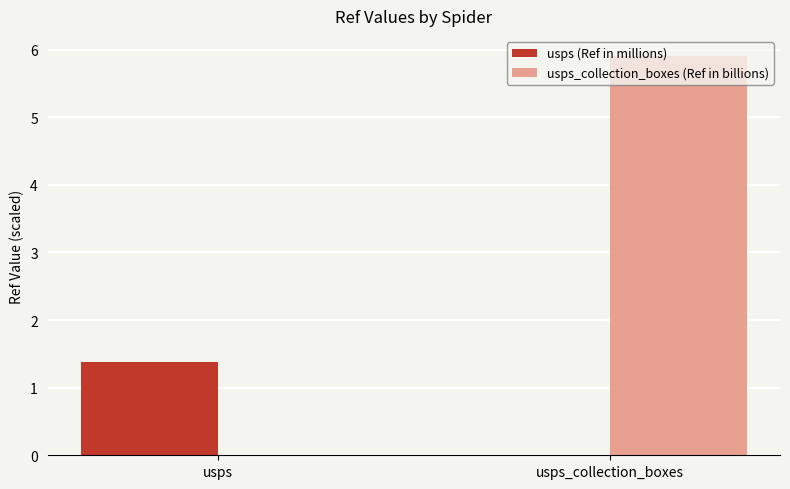

How many usps (Ref in millions) values are between 0 and 1?

1